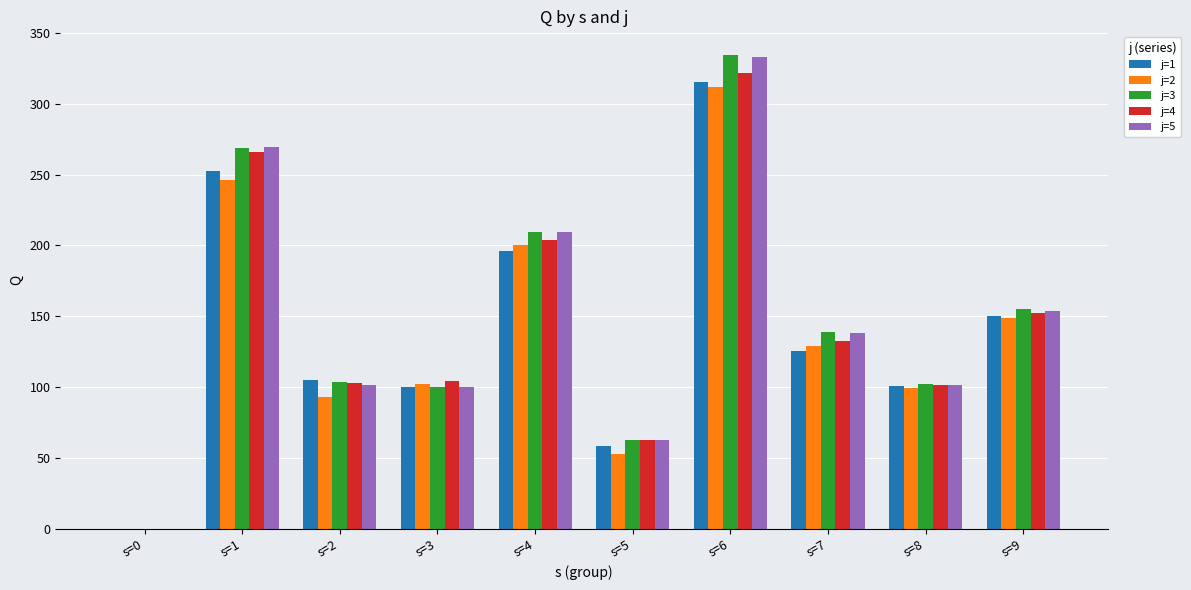

What is the highest value of the j=5 series?

333.3